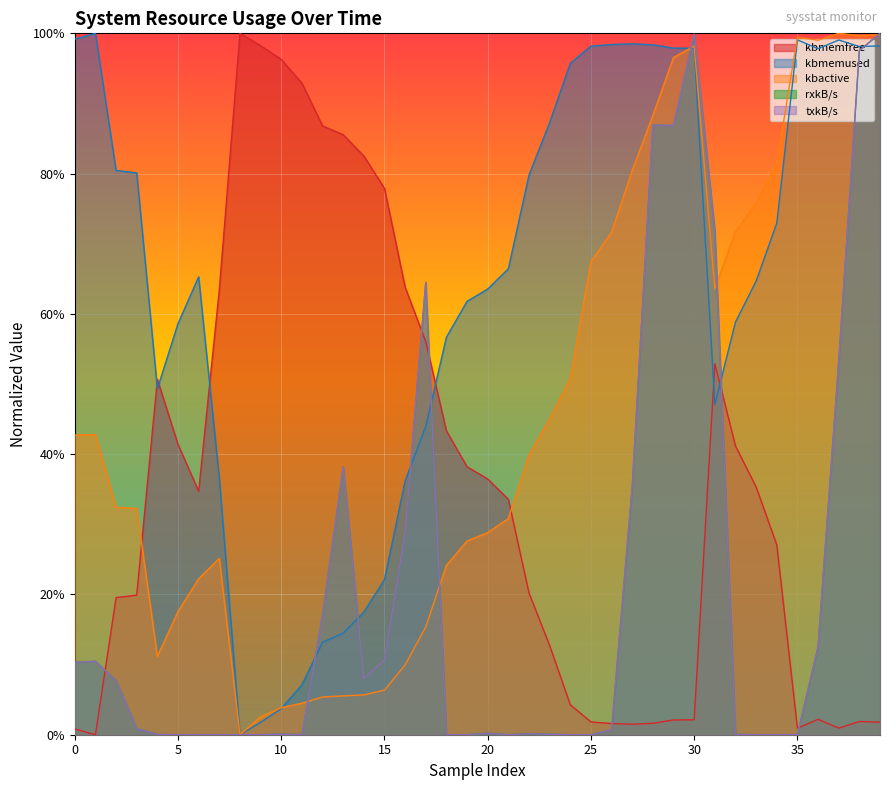

Reading left to right, transcribe all the data shown in this chart.

kbmemfree: 0.8	0.0	19.5	19.9	50.7	41.4	34.7	63.4	100.0	98.2	96.3	92.9	86.8	85.5	82.5	77.9	63.8	56.0	43.3	38.2	36.5	33.6	20.2	12.7	4.3	1.8	1.6	1.5	1.6	2.1	2.1	52.9	41.2	35.3	27.1	0.9	2.2	0.9	1.9	1.8
kbmemused: 99.2	100.0	80.5	80.1	49.3	58.6	65.3	36.6	0.0	1.8	3.7	7.1	13.2	14.5	17.5	22.1	36.2	44.0	56.7	61.8	63.5	66.4	79.8	87.3	95.7	98.2	98.4	98.5	98.4	97.9	97.9	47.1	58.8	64.7	72.9	99.1	97.8	99.1	98.1	98.2
kbactive: 42.7	42.8	32.4	32.3	11.2	17.6	22.2	25.1	0.0	2.5	3.9	4.5	5.4	5.5	5.7	6.4	10.0	15.4	24.2	27.6	28.8	30.8	39.9	45.0	50.8	67.4	71.6	80.4	88.3	96.6	98.2	63.6	71.7	75.8	81.4	99.5	99.0	100.0	99.7	99.8
rxkB/s: 10.3	10.5	7.7	0.9	0.0	0.0	0.0	0.0	0.0	0.0	0.1	0.0	17.1	38.2	8.0	10.7	28.9	64.5	0.0	0.0	0.2	0.0	0.1	0.1	0.0	0.0	0.7	35.4	86.9	86.9	99.9	71.8	0.1	0.0	0.0	0.0	12.5	53.2	97.5	100.0
txkB/s: 10.3	10.5	7.7	0.9	0.0	0.0	0.0	0.0	0.0	0.0	0.1	0.0	17.1	38.2	8.0	10.7	28.9	64.5	0.0	0.0	0.2	0.0	0.1	0.1	0.0	0.0	0.7	35.4	86.9	86.9	99.9	71.8	0.1	0.0	0.0	0.0	12.5	53.2	97.5	100.0